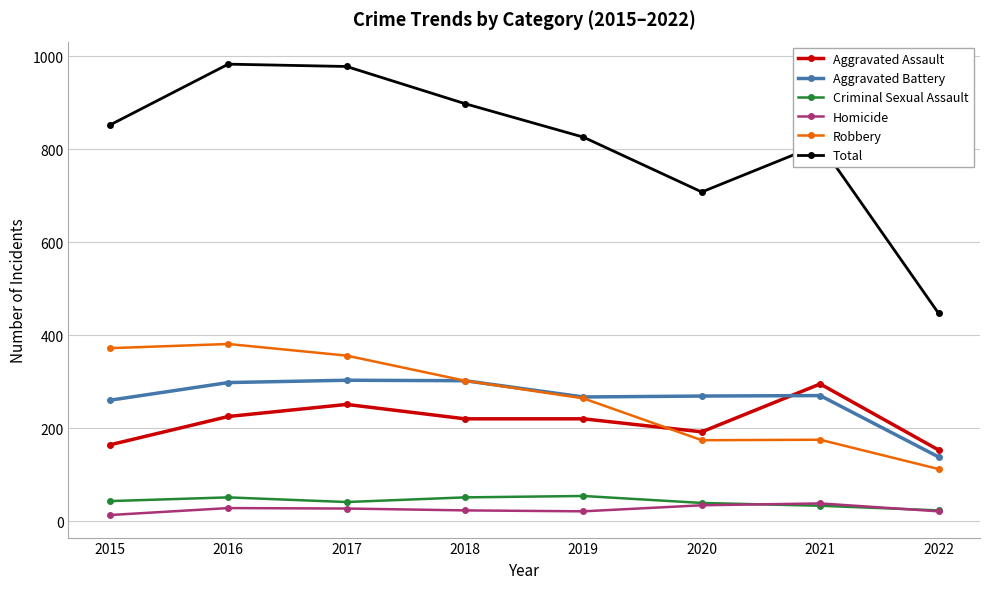

In Criminal Sexual Assault, how many points are higher than both neighbors (excluding endpoints)?

2